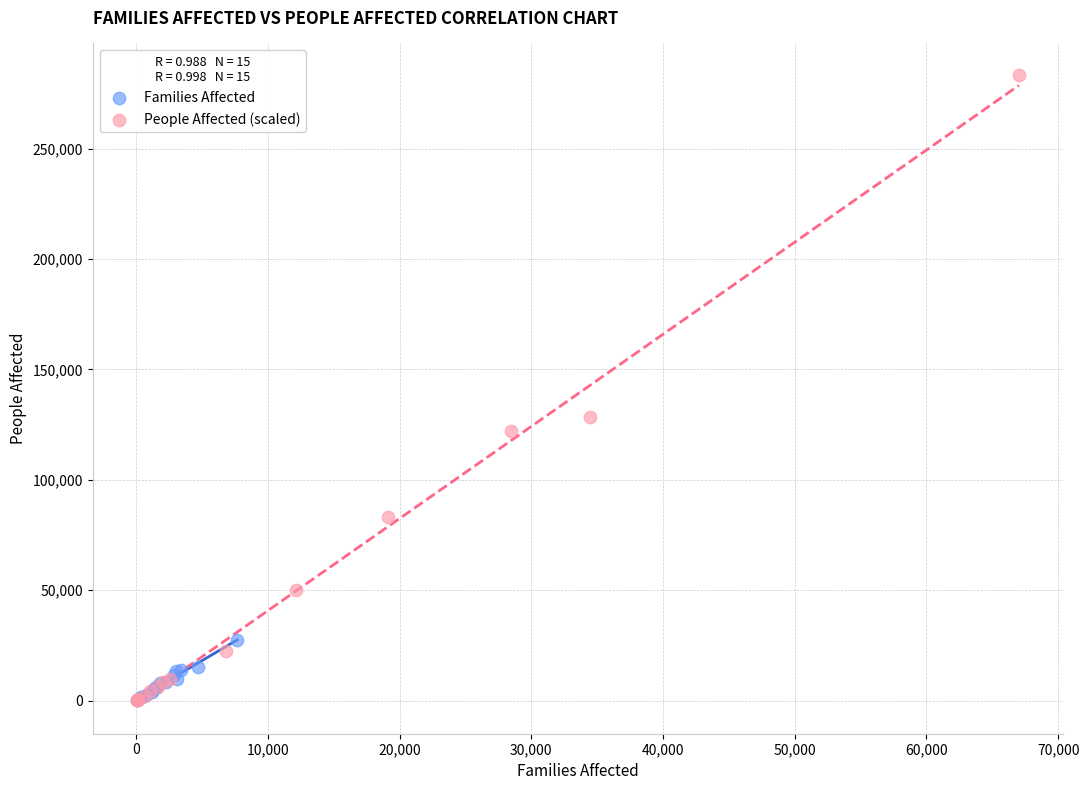

Which series contains the highest Y value?

People Affected (scaled)